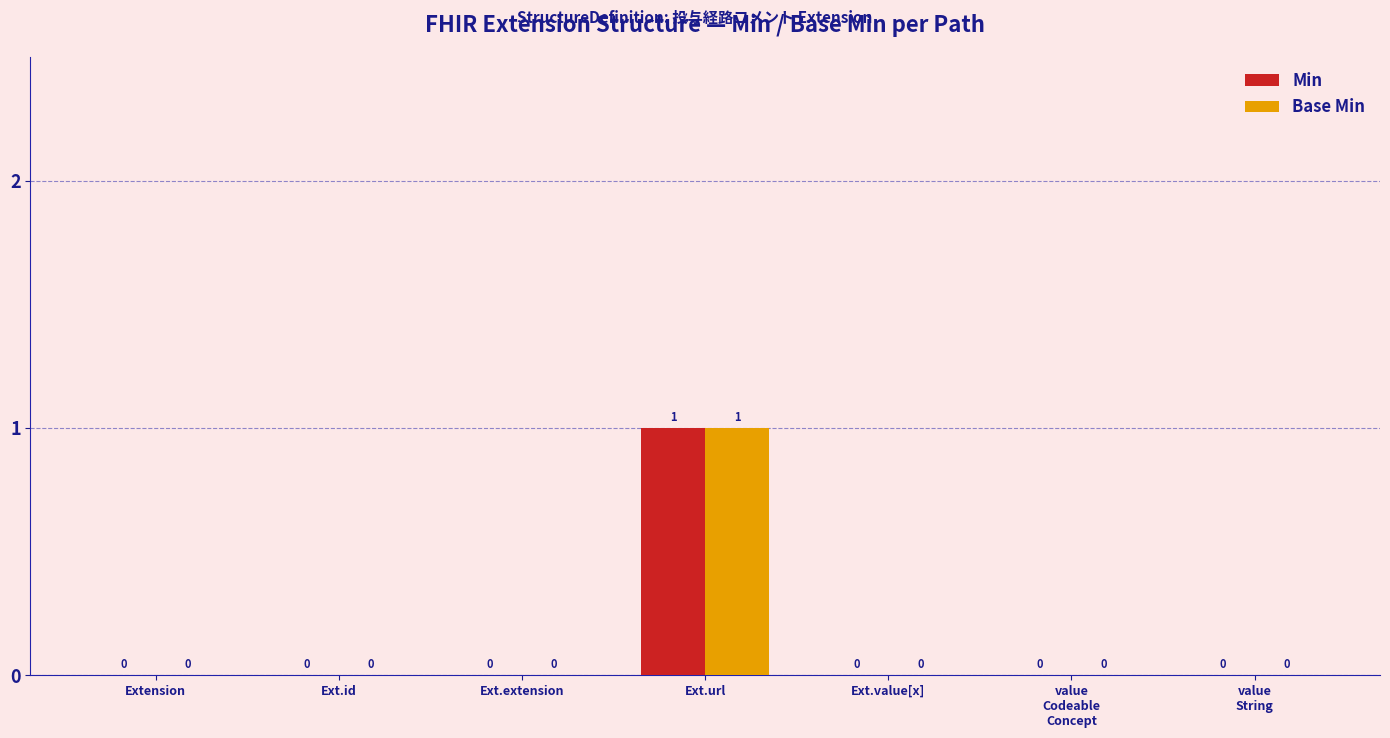

How many categories are shown in the chart?

7